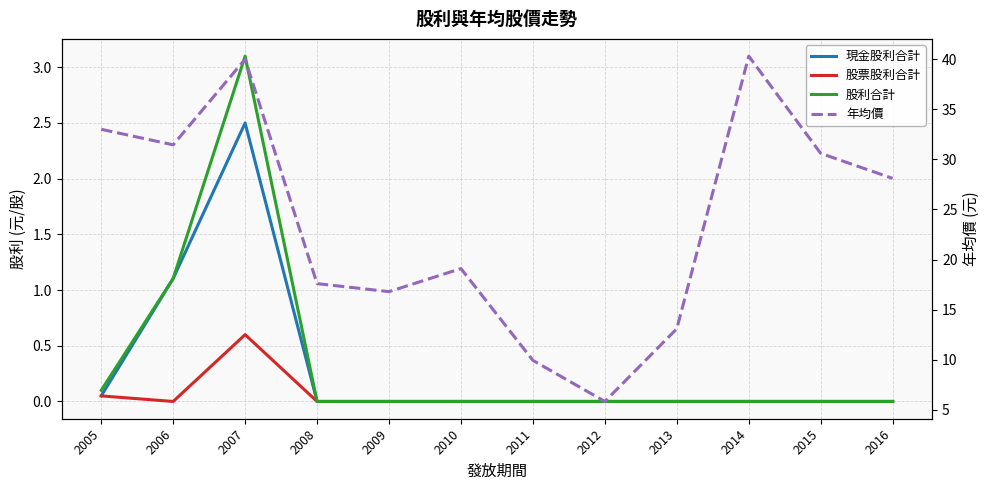

Rank the series by their maximum value, from highest to lowest.

年均價, 股利合計, 現金股利合計, 股票股利合計